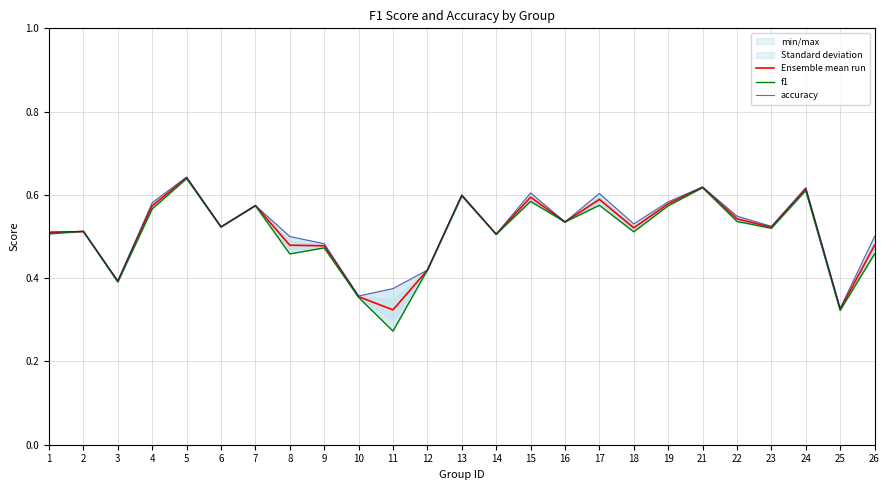

List the series in order of their peak value, highest first.

accuracy, Ensemble mean run, f1